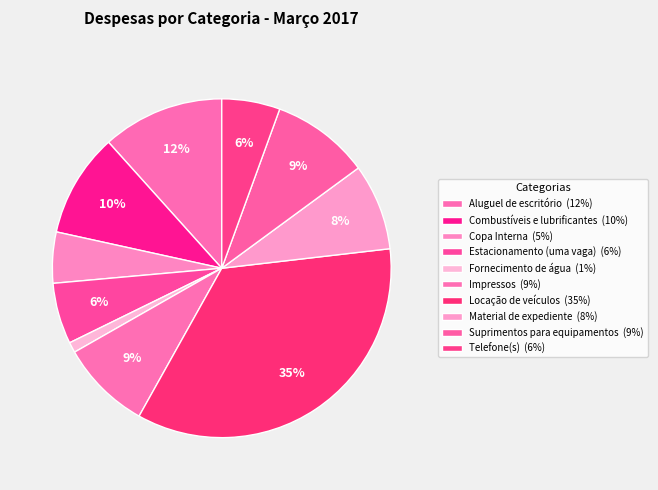

What percentage is the Combustíveis e lubrificantes slice, to the nearest percent?

10%